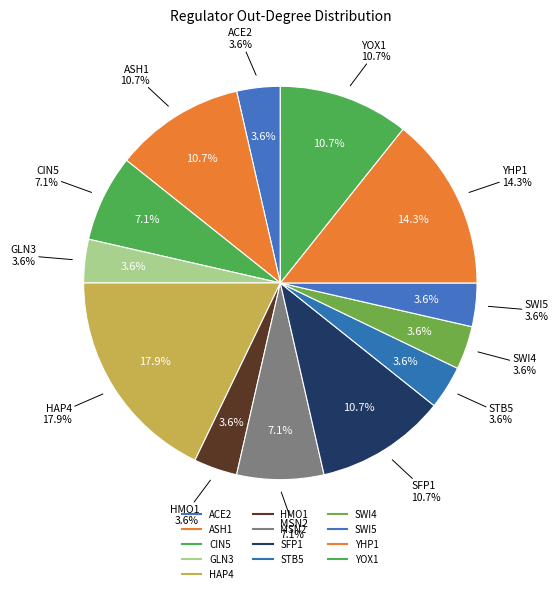

Does any single category account for the majority?

No